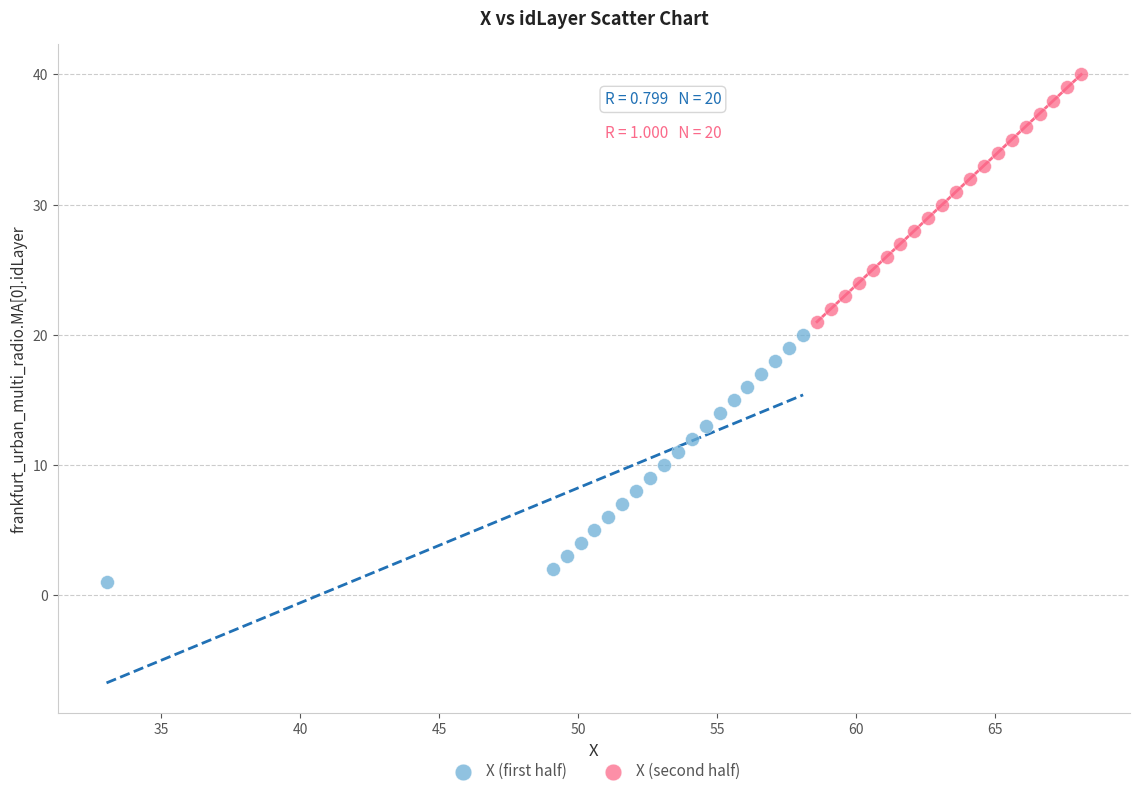

What are all the series names shown in the legend?

X (first half), X (second half)